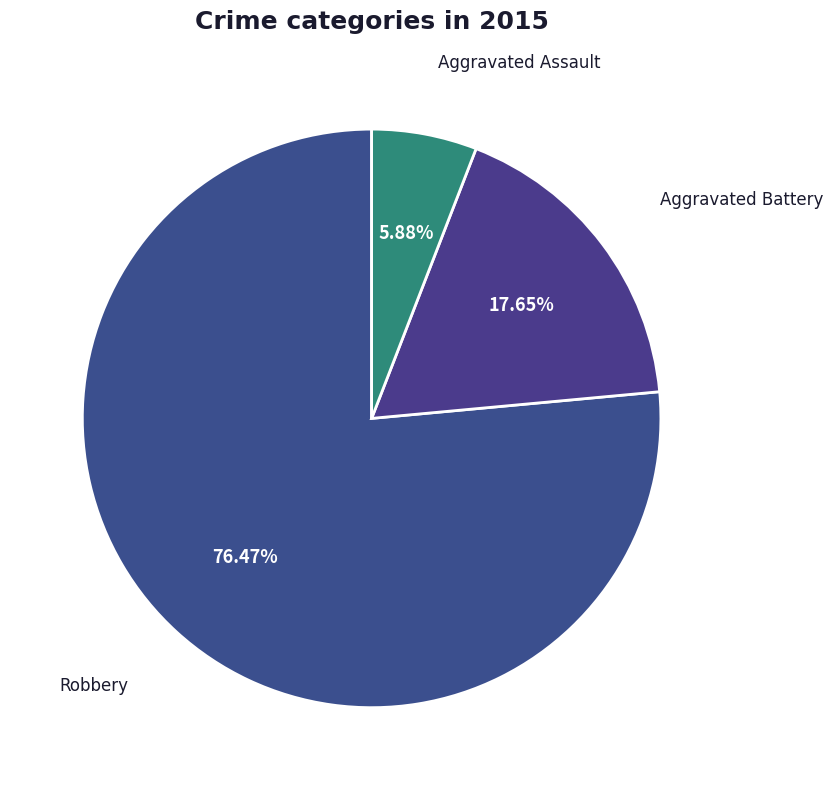

How many slices are in this pie chart?

3